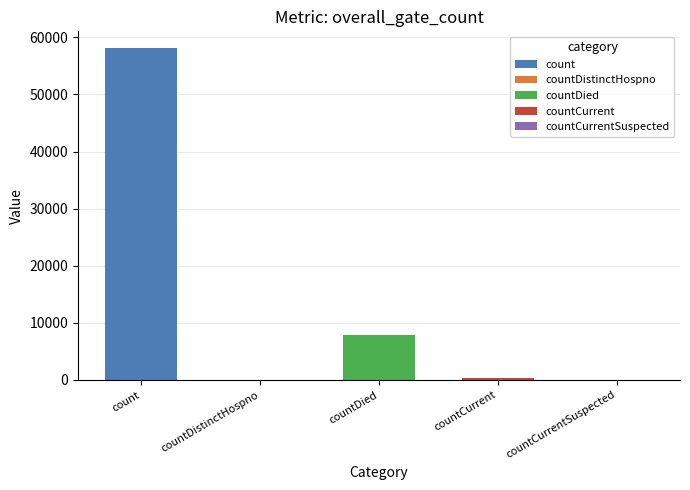

At which label does the data first exceed 299?

count